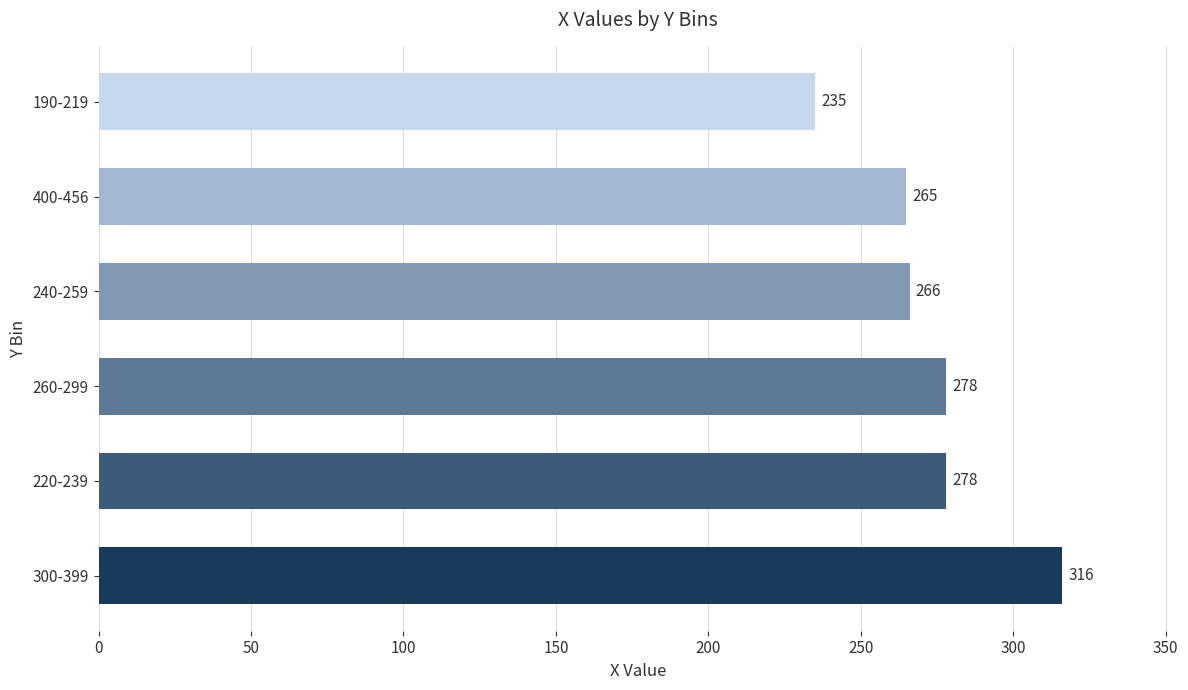

What value does the data have at 400-456?

265